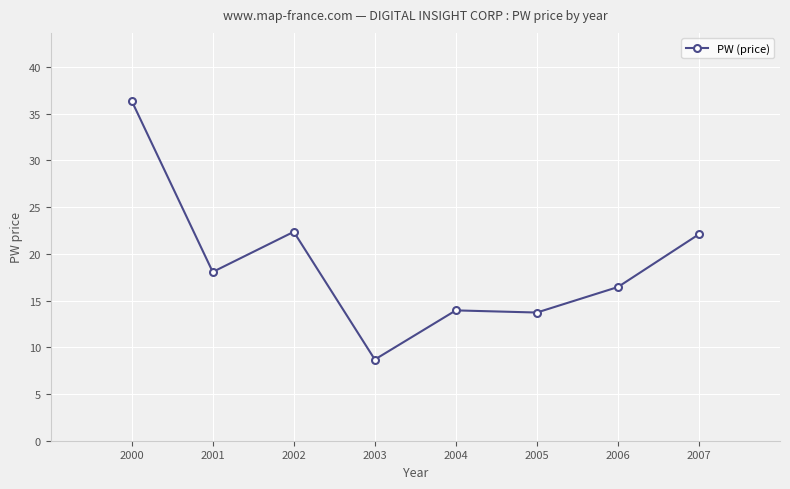

Where is the first local minimum?

2001